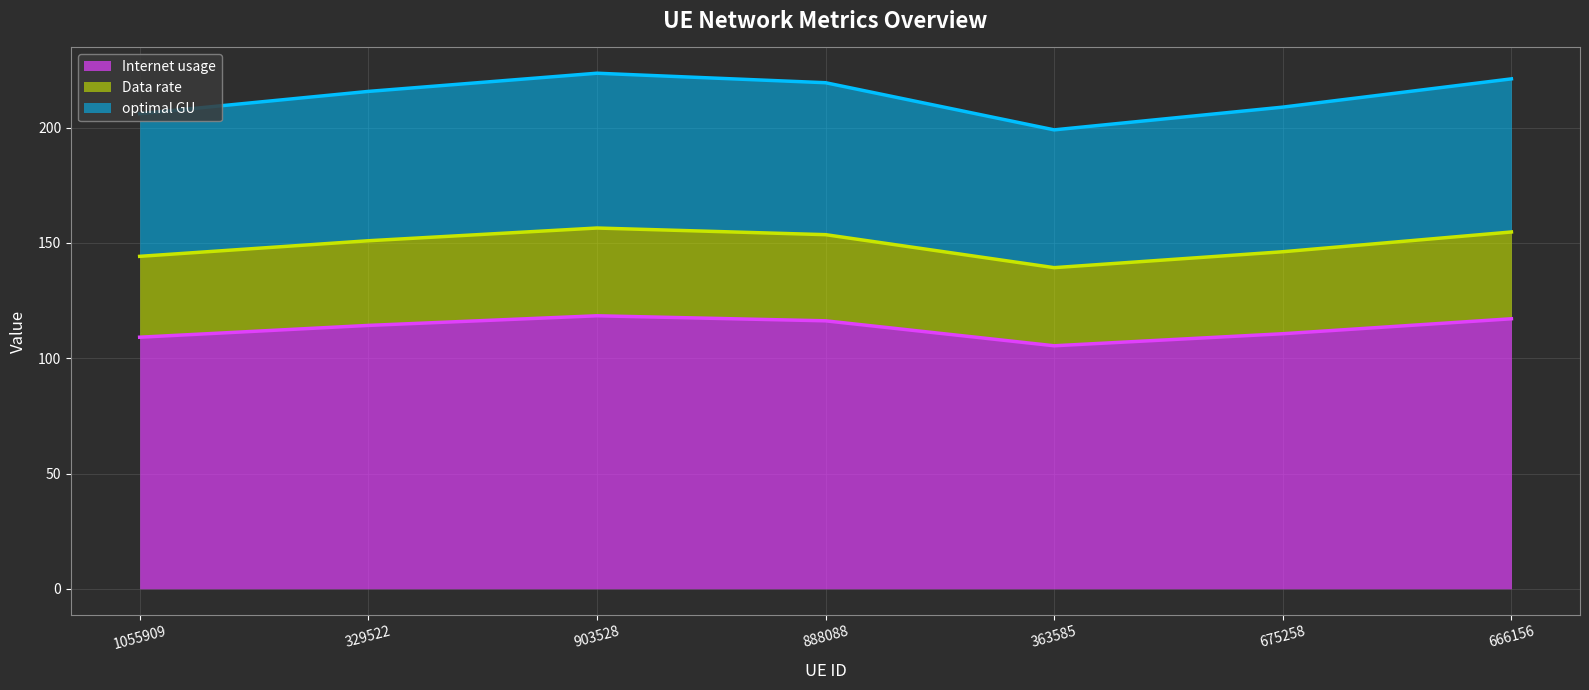

True or false: Internet usage and Data rate cross at least once.

False